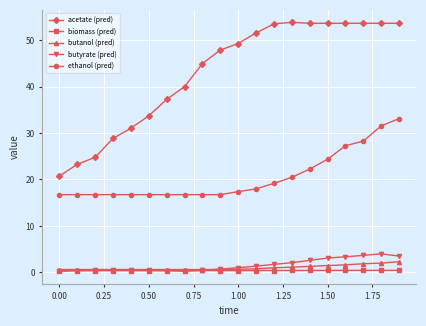

Which series has the widest spread of values?

acetate (pred)